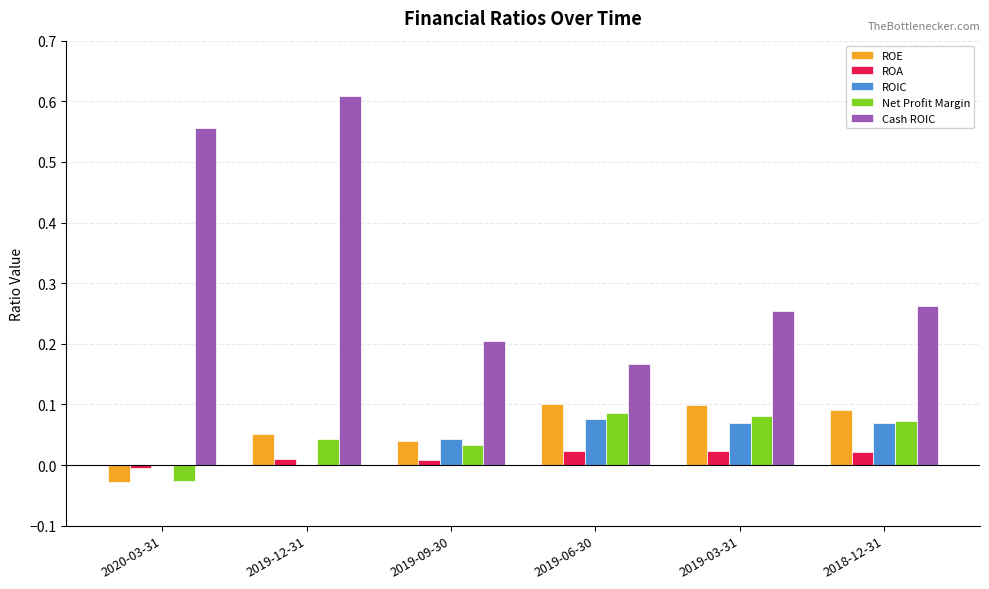

True or false: ROA has a value of 0.0 at 2018-12-31.

True